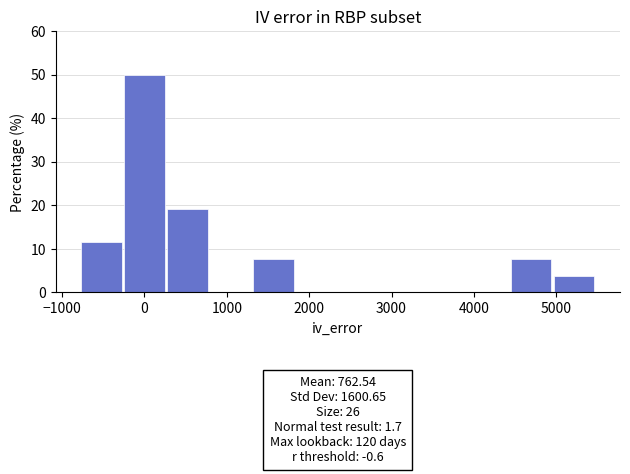

Over which range of the x-axis is the bar tallest?

-300 to 300